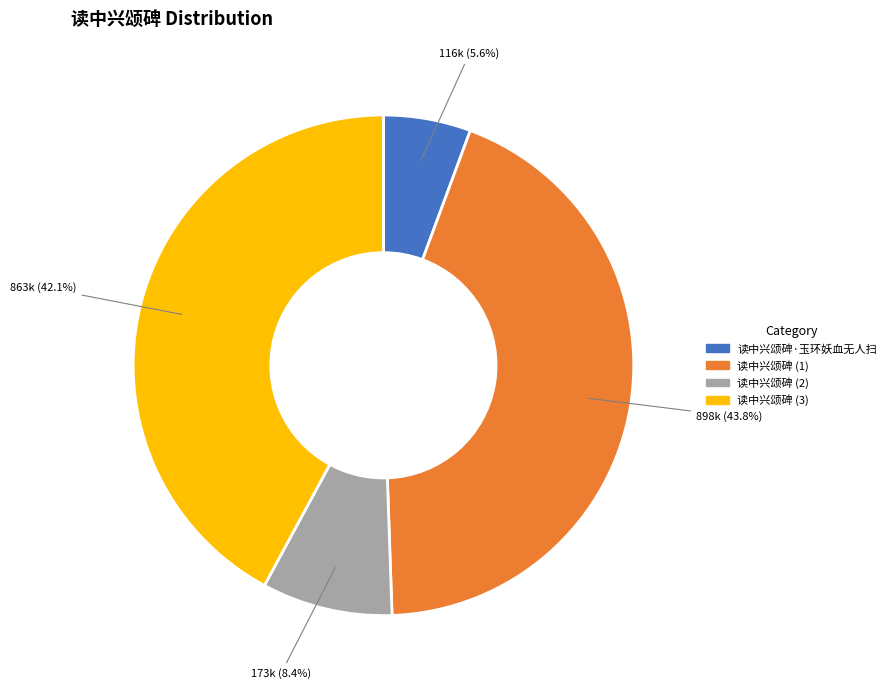

Is there a majority slice in this chart?

No